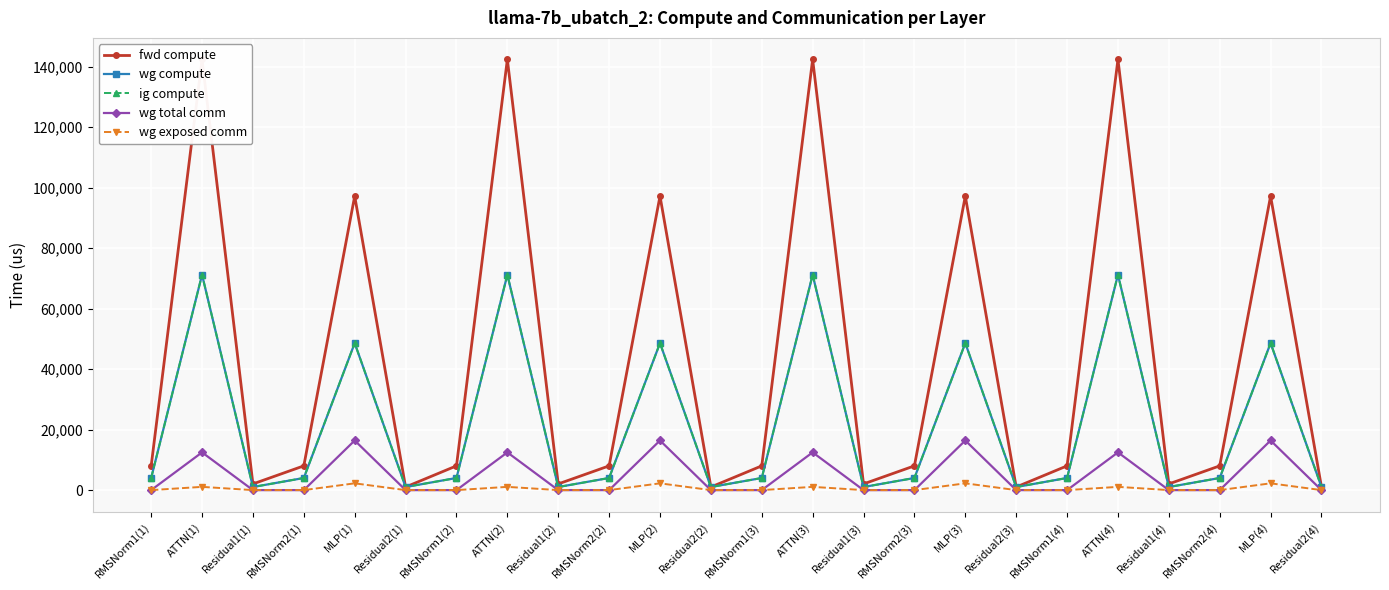

List the series in order of their peak value, highest first.

fwd compute, wg compute, ig compute, wg total comm, wg exposed comm